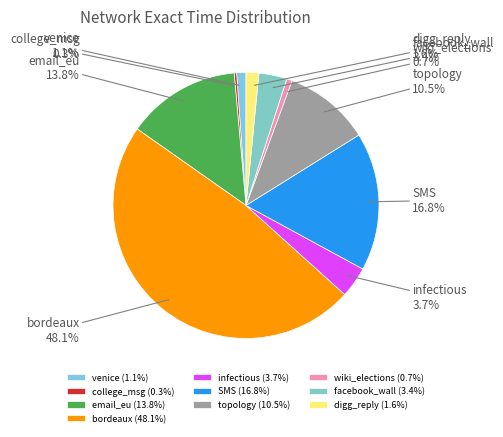

Is there any slice that represents more than half of the pie?

No